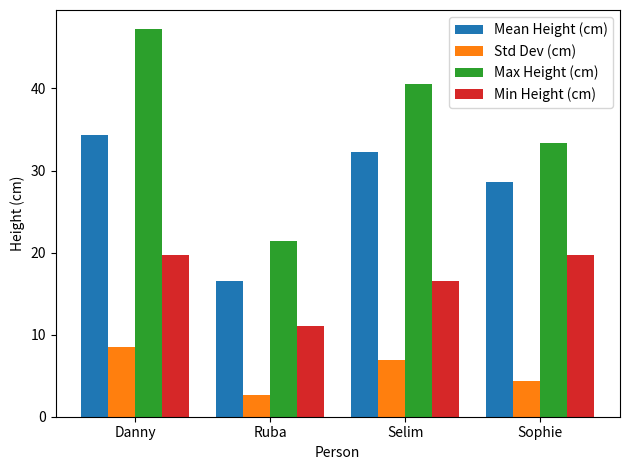

Which category has the lowest value in the Max Height (cm) series?

Ruba